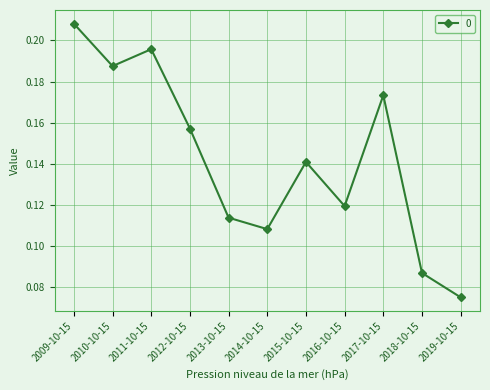

Rank the categories by value from highest to lowest.

2009-10-15, 2011-10-15, 2010-10-15, 2017-10-15, 2012-10-15, 2015-10-15, 2016-10-15, 2013-10-15, 2014-10-15, 2018-10-15, 2019-10-15